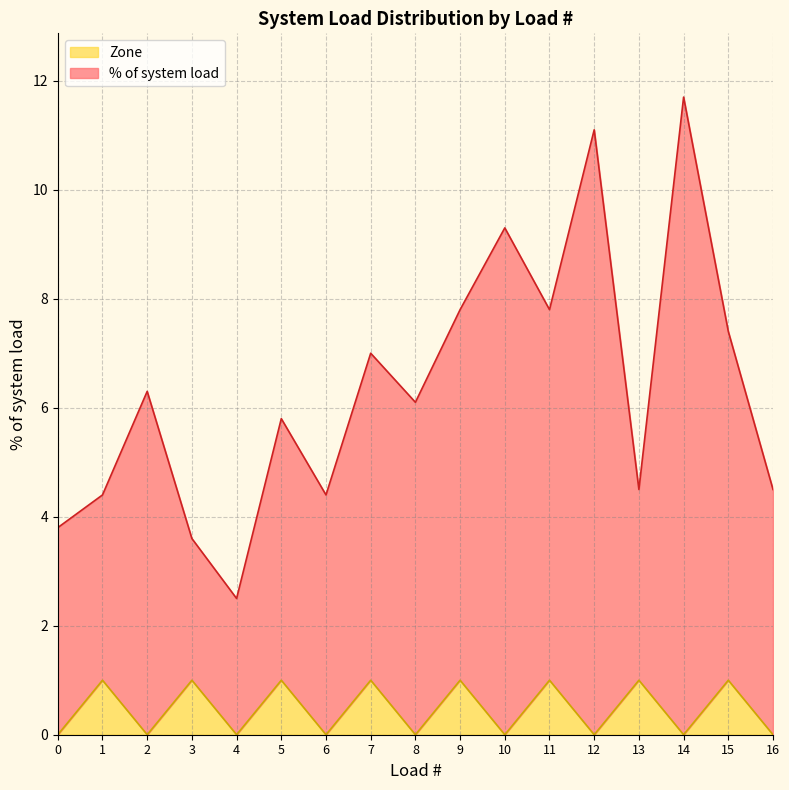

The value of Zone at 4 is 0.0. True or false?

True